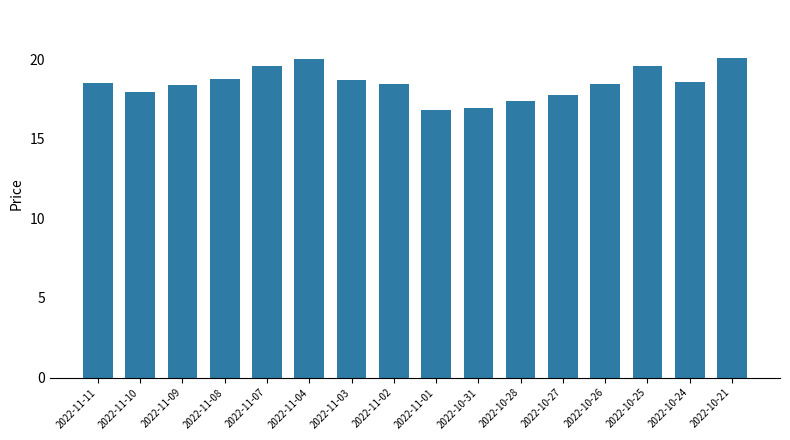

How many bars are there in total?

16